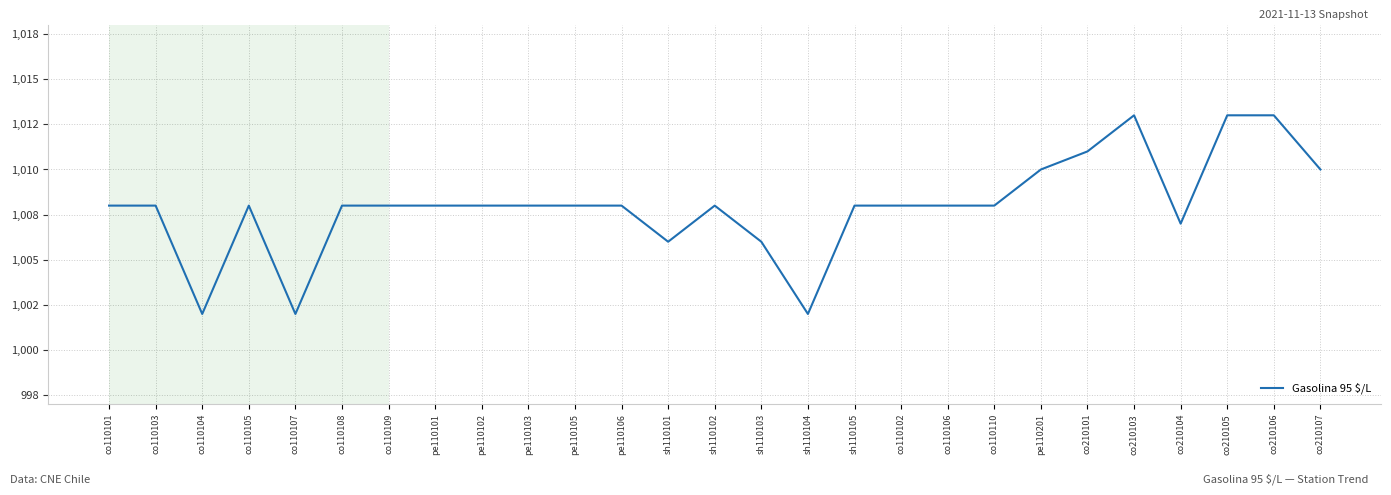

Does the chart have visible grid lines?

Yes